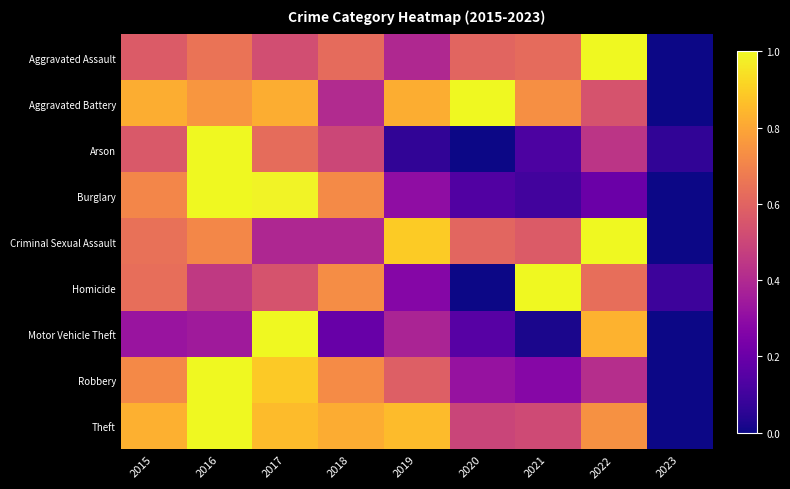

What is the spread (max minus min) of values at 2019?

0.8